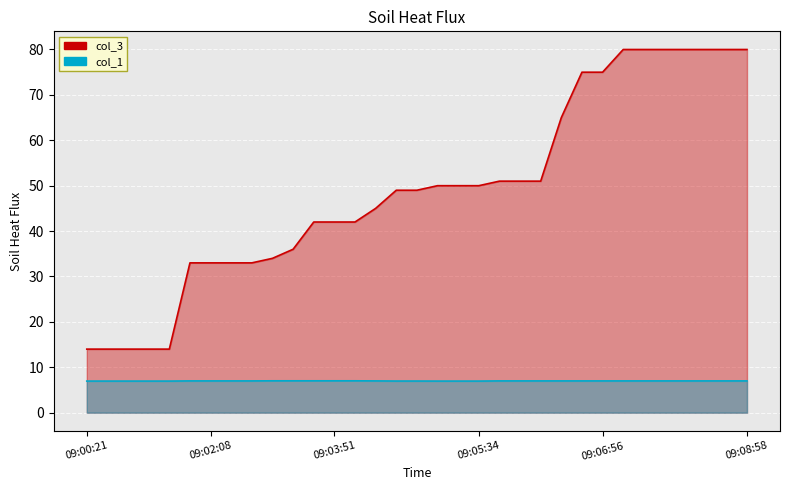

Between 09:00:36 and 09:08:43, which is larger?

09:08:43